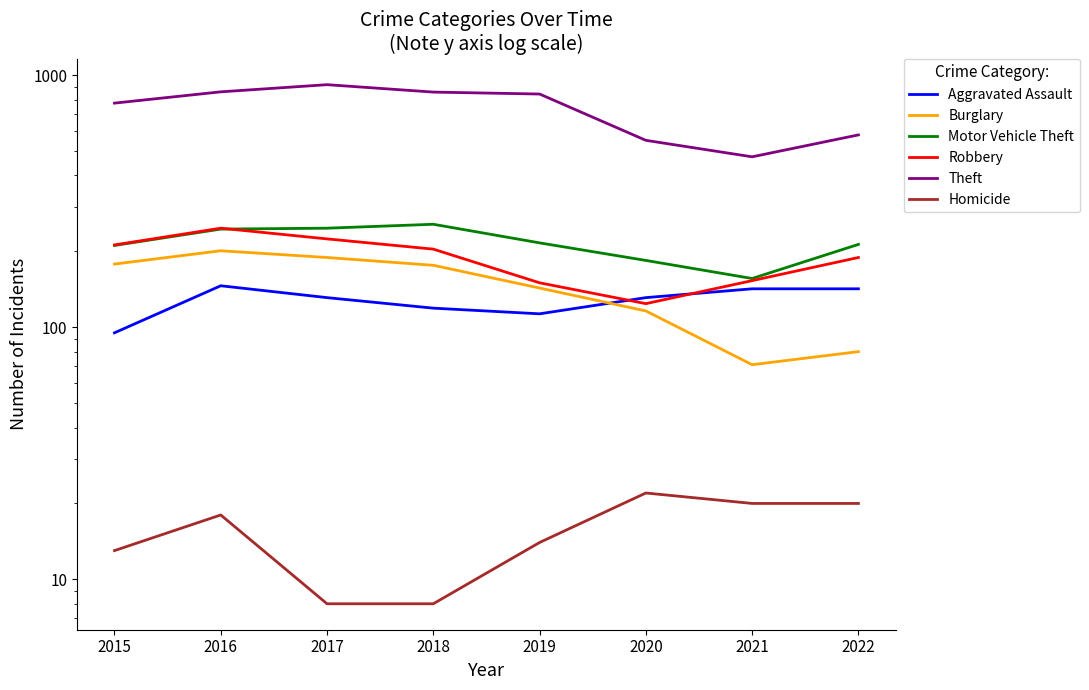

True or false: Homicide and Theft intersect in this chart.

False